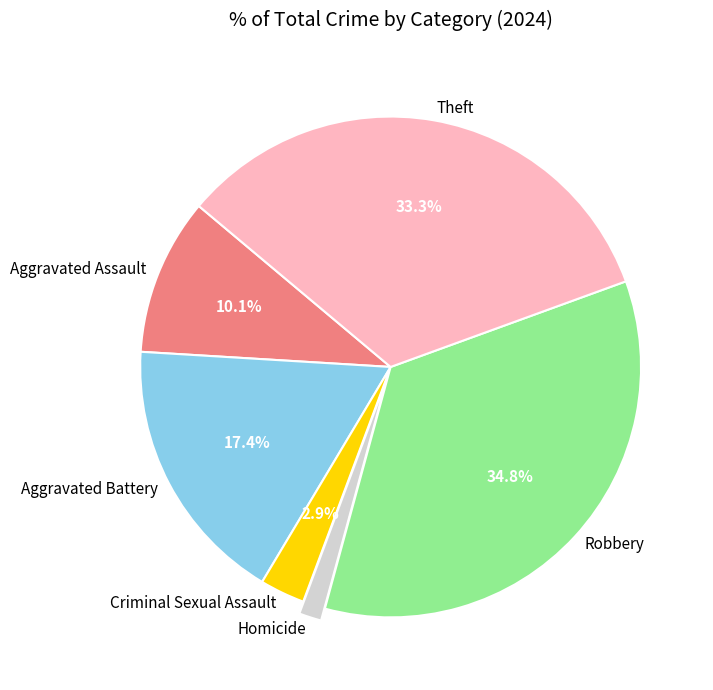

Is it true that Homicide is 11% of the pie?

False